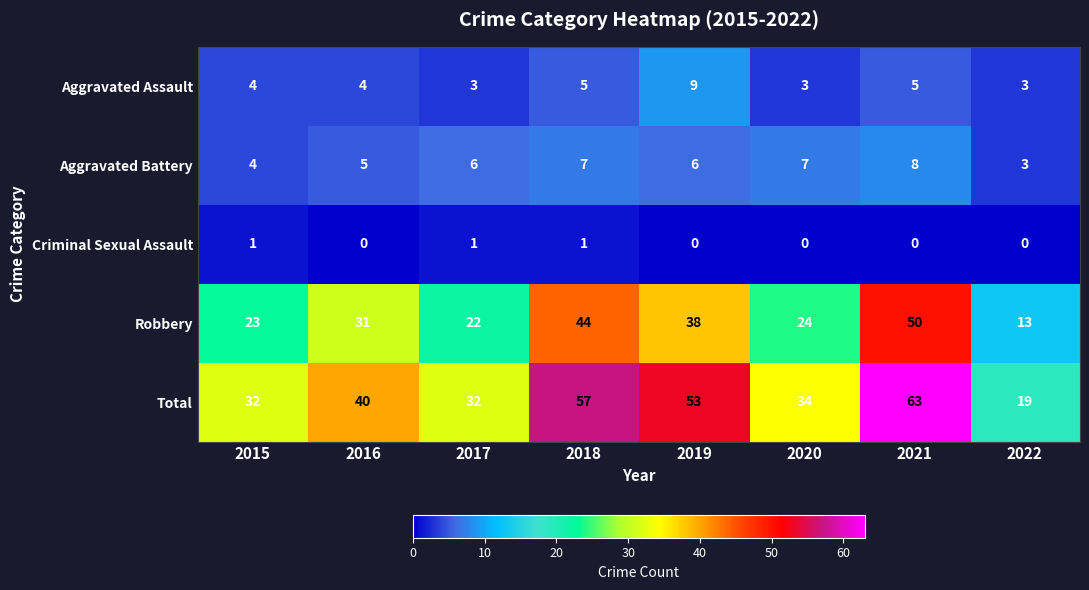

Which label corresponds to the largest value in the chart?

2021